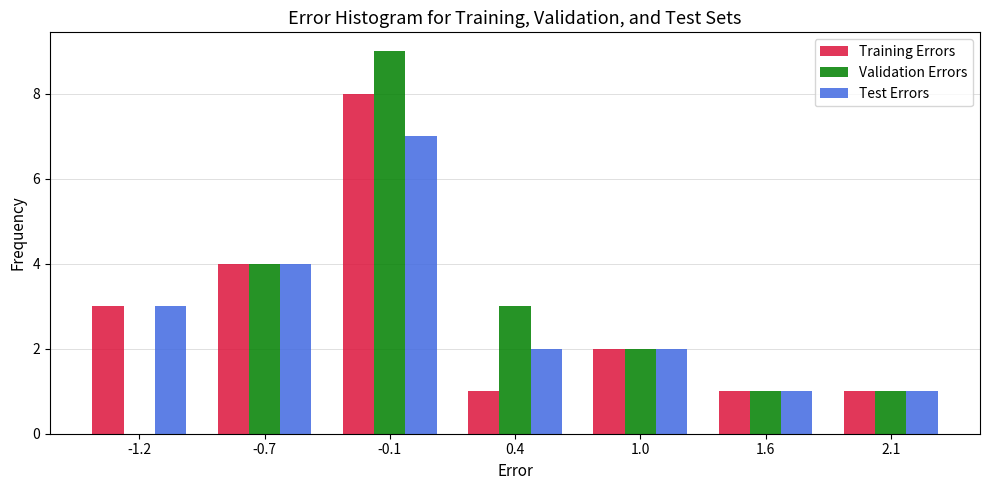

Reading left to right, transcribe all the data shown in this chart.

Training Errors: -1.2=3	-0.7=4	-0.1=8	0.4=1	1.0=2	1.6=1	2.1=1
Validation Errors: -1.2=0	-0.7=4	-0.1=9	0.4=3	1.0=2	1.6=1	2.1=1
Test Errors: -1.2=3	-0.7=4	-0.1=7	0.4=2	1.0=2	1.6=1	2.1=1